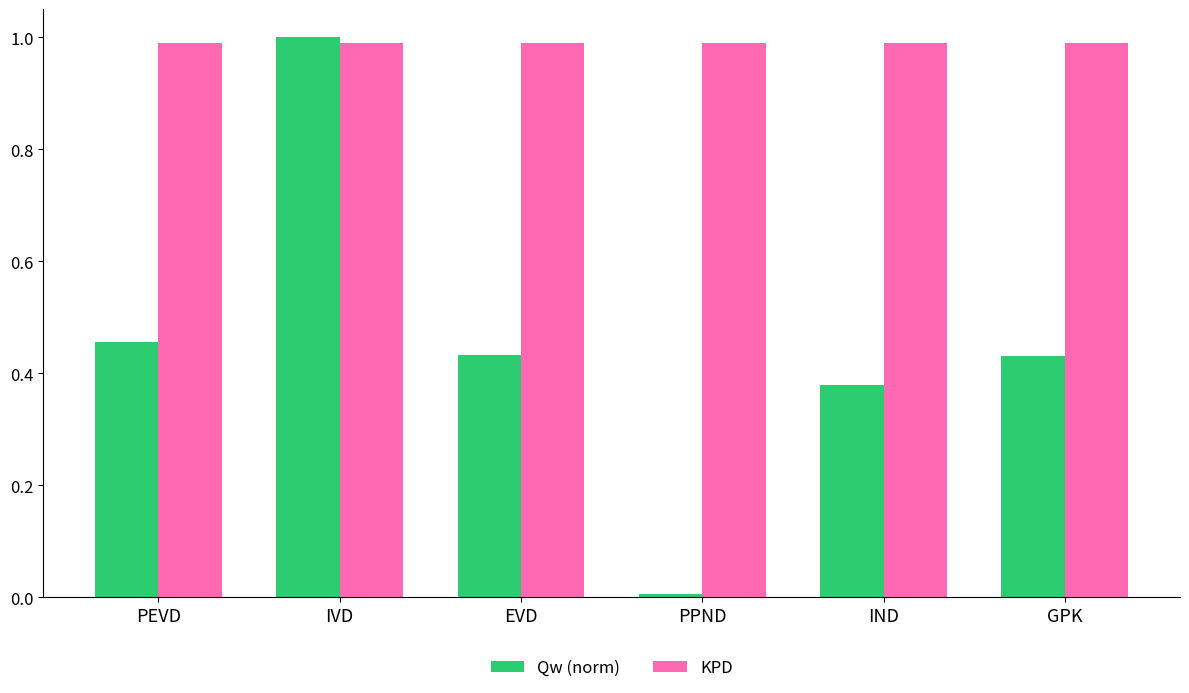

What is the sum of all KPD values?

5.9